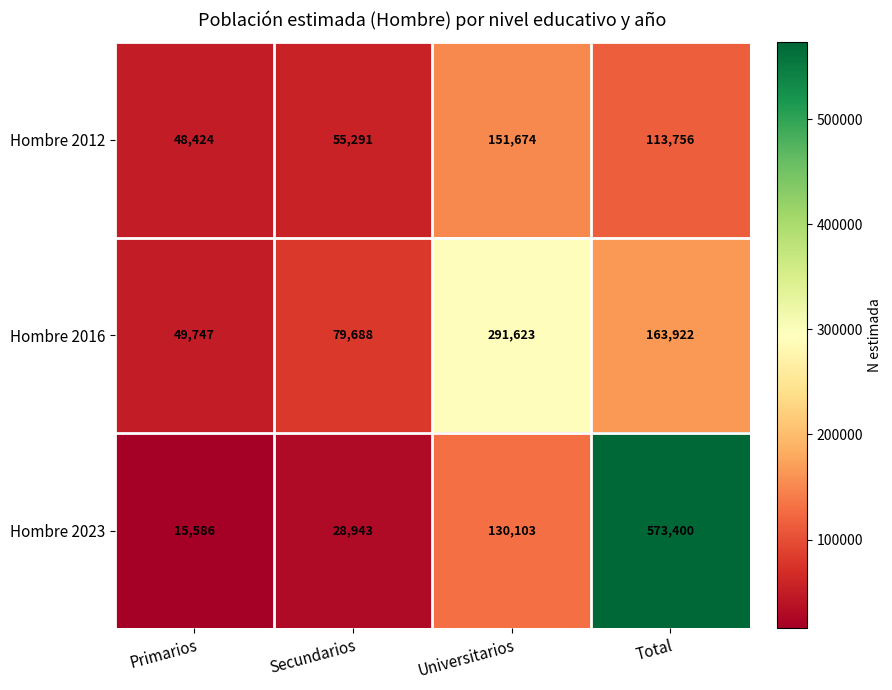

Is it true that Hombre 2016 equals 49747 at Primarios?

True